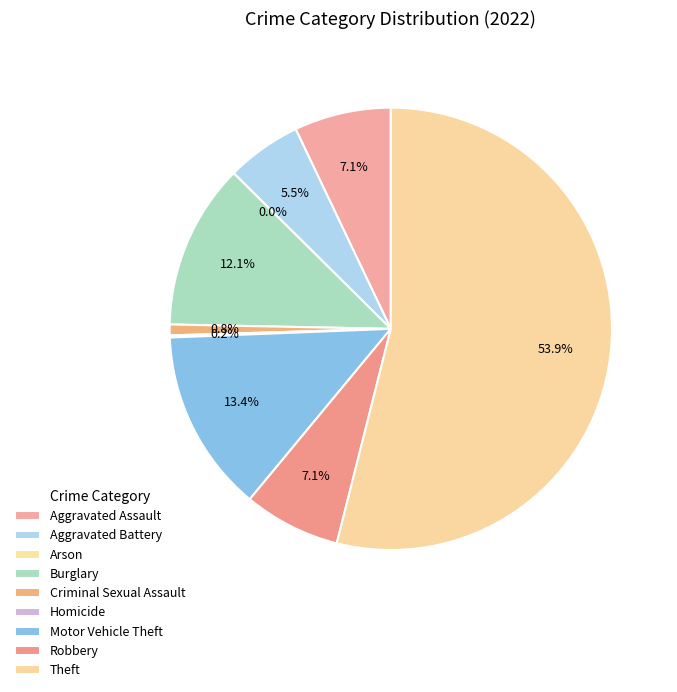

Which category has the biggest portion of the pie?

Theft